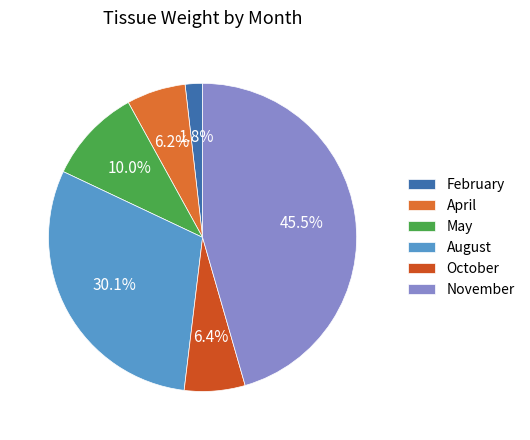

Which slice is the largest?

November